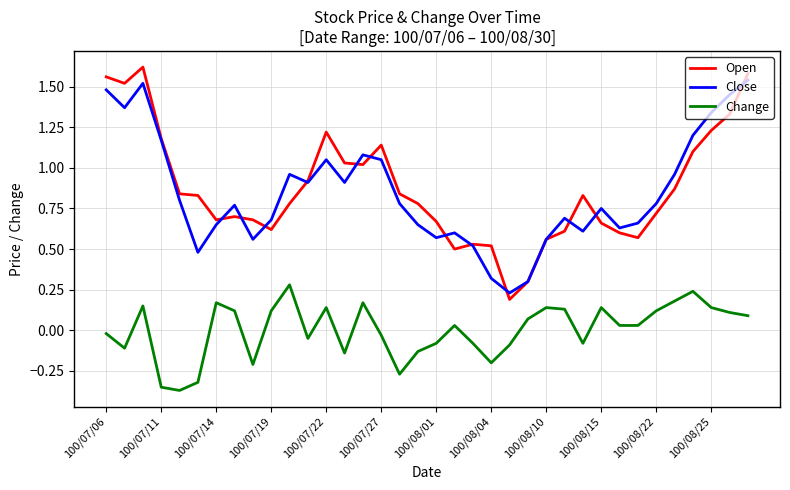

Which series has the largest range (max minus min)?

Open